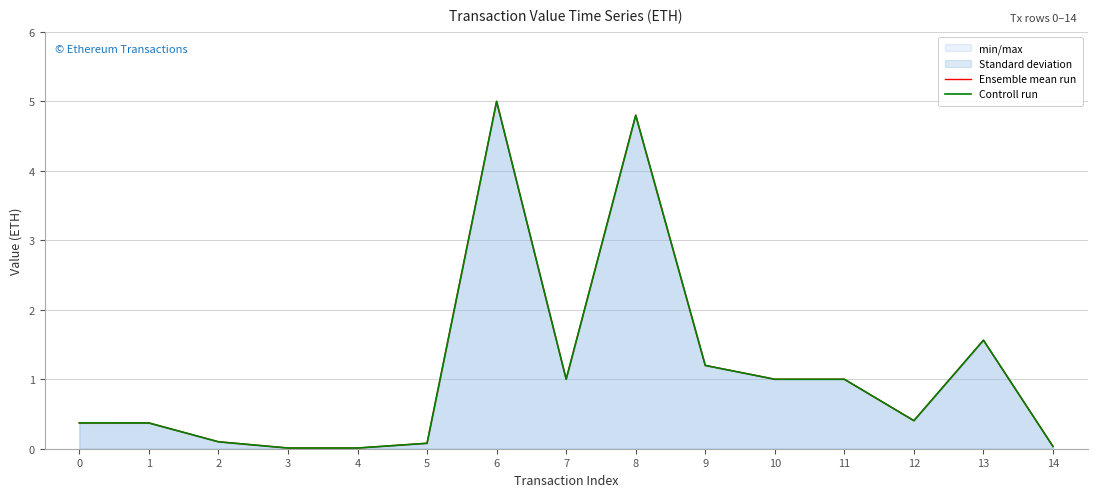

What is the difference between the maximum and minimum values in the Controll run series?

5.0